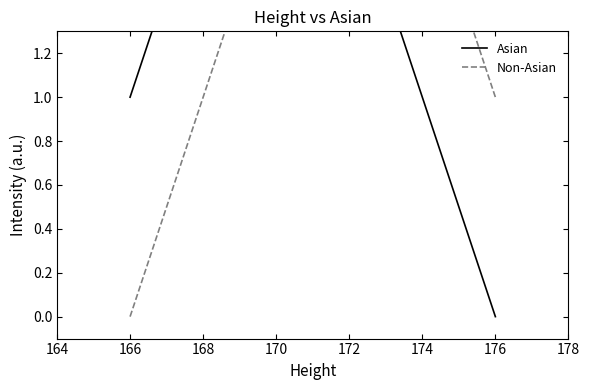

How many intersections are there between Asian and Non-Asian?

1